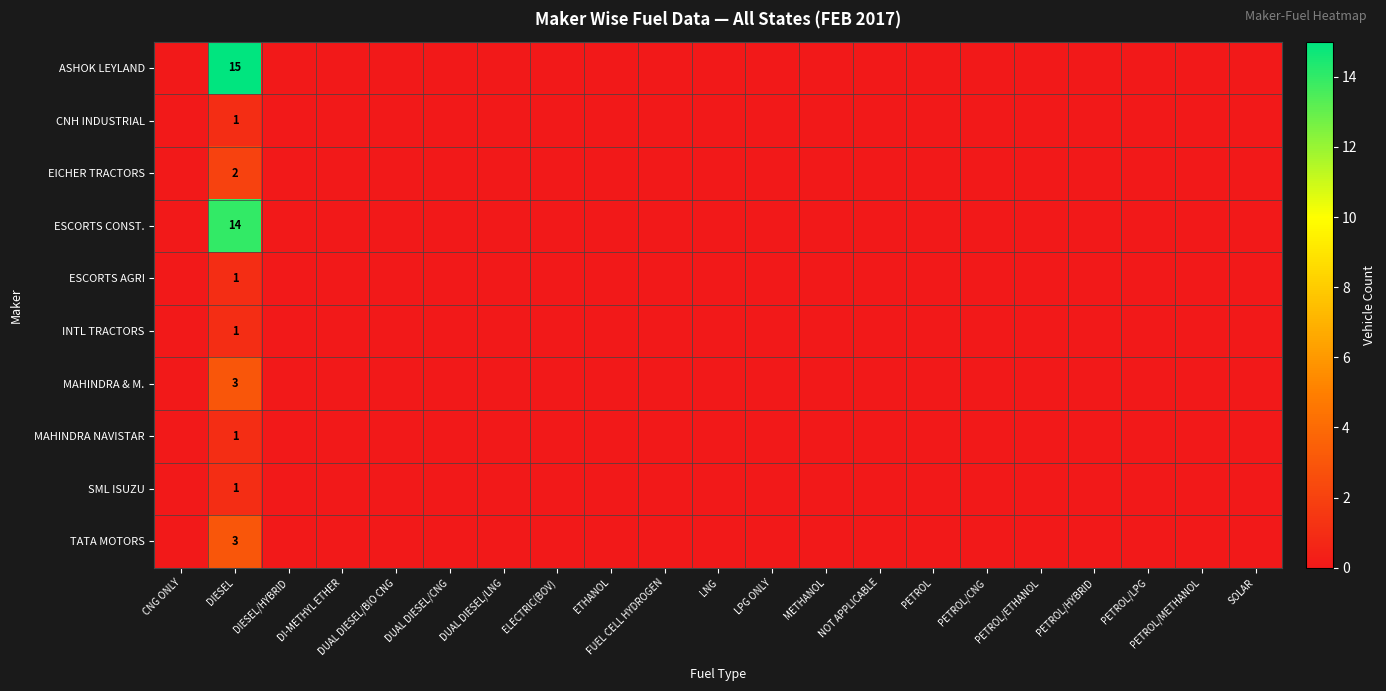

Is it true that MAHINDRA NAVISTAR equals 0 at SOLAR?

True